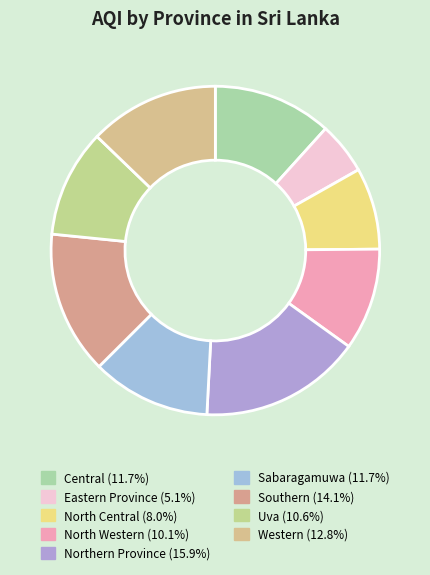

How many slices are in this pie chart?

9